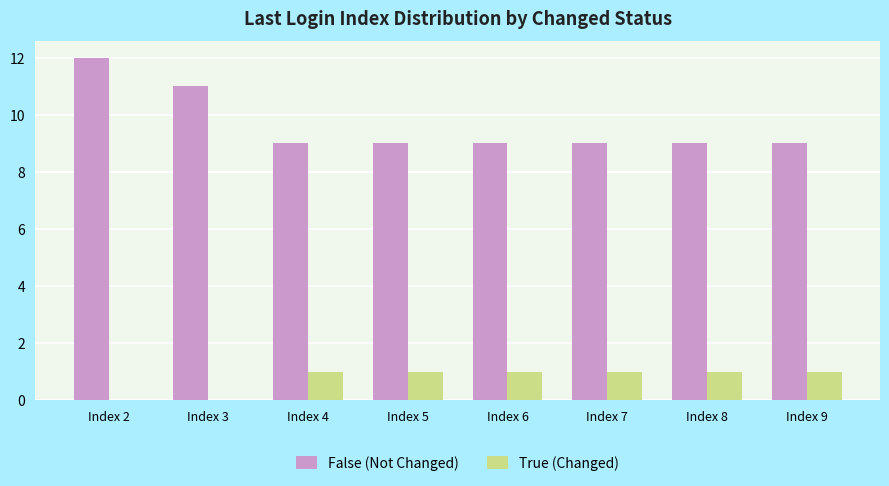

Reading left to right, list all the values displayed in this chart.

False (Not Changed): Index 2=12	Index 3=11	Index 4=9	Index 5=9	Index 6=9	Index 7=9	Index 8=9	Index 9=9
True (Changed): Index 2=0	Index 3=0	Index 4=1	Index 5=1	Index 6=1	Index 7=1	Index 8=1	Index 9=1